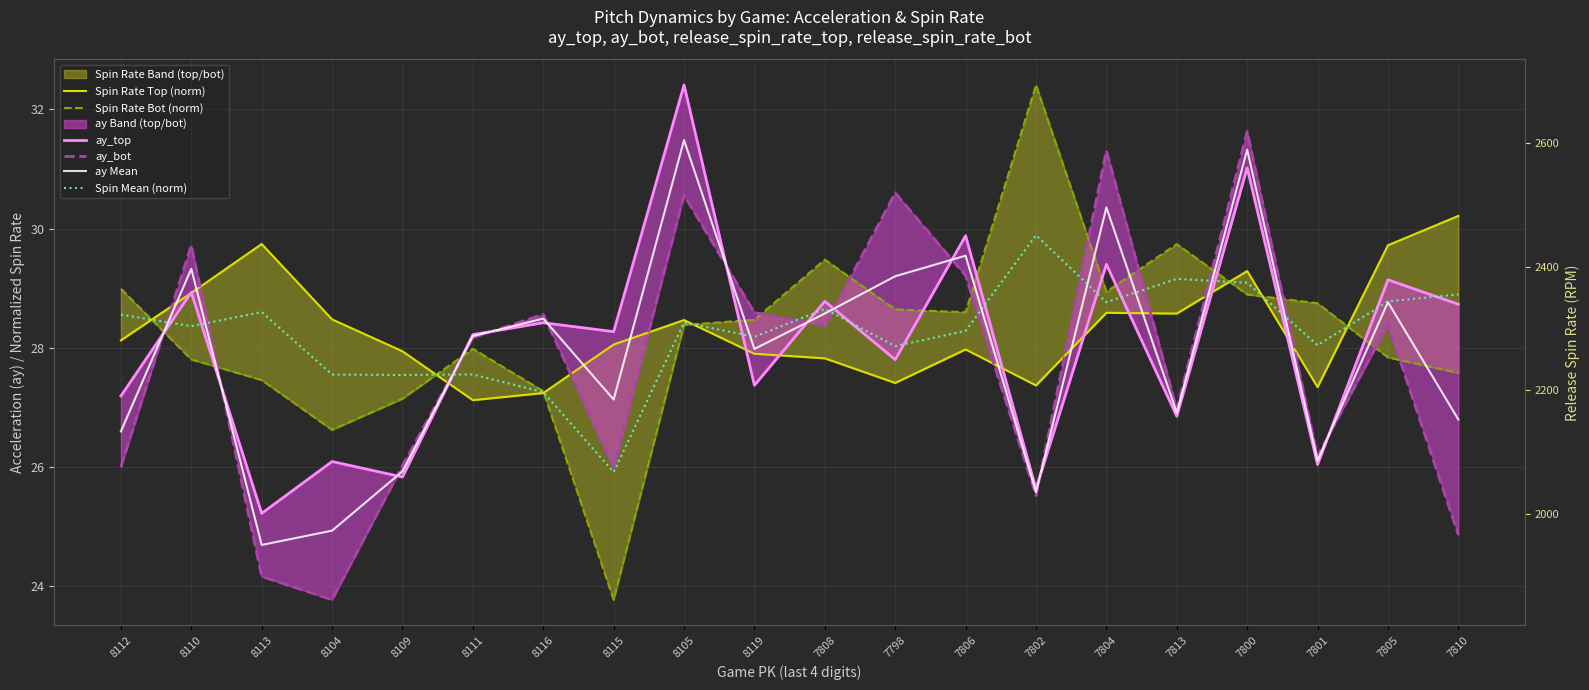

How many data points does each series have?

20